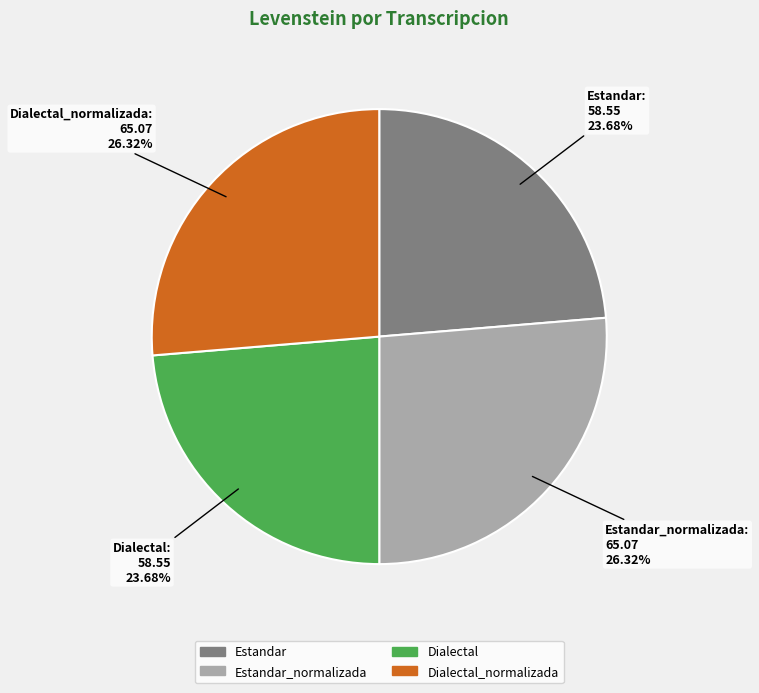

How many segments does this pie chart have?

4